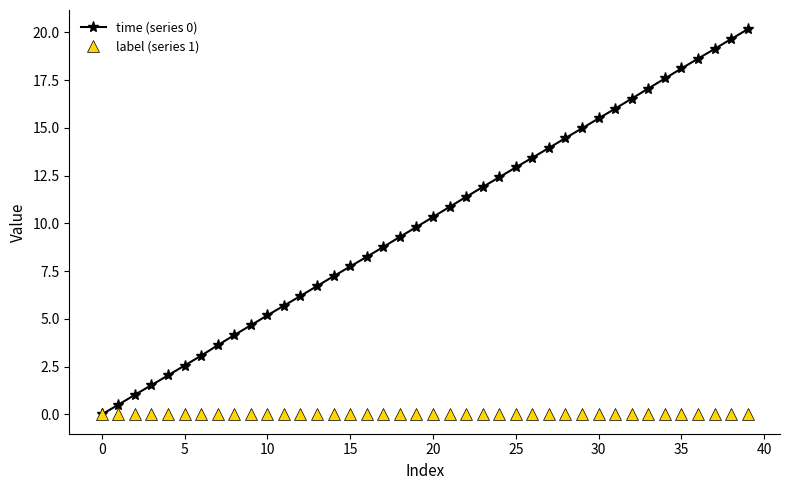

What is the maximum value for time (series 0)?

20.2